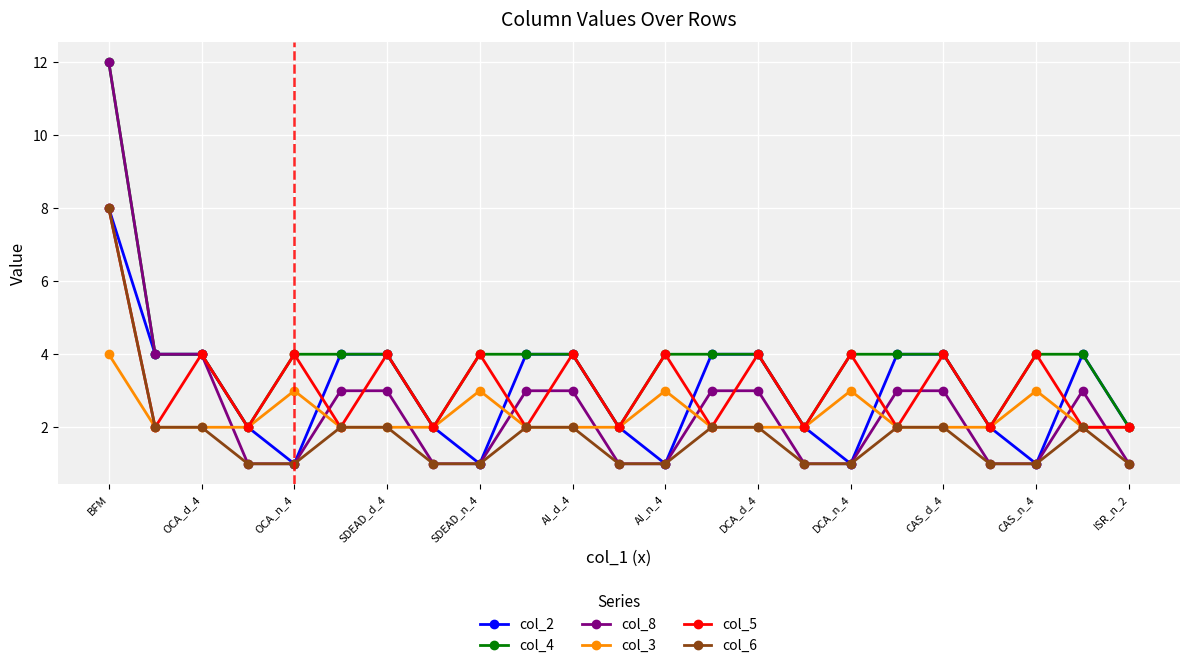

What is the value of the col_6 point at the 6th from the left?

2